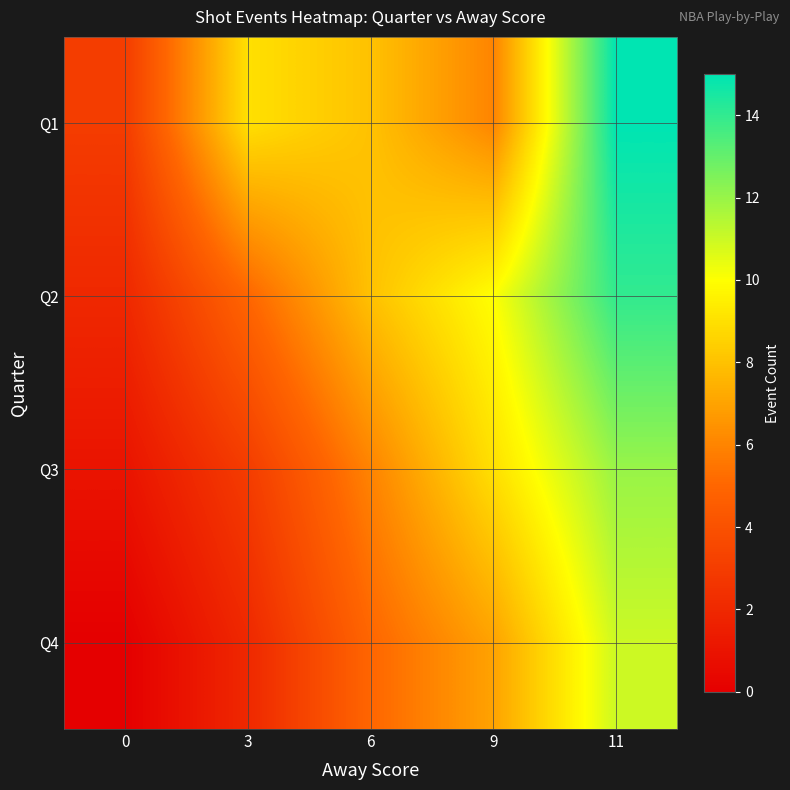

Which category has the highest value across all series?

11